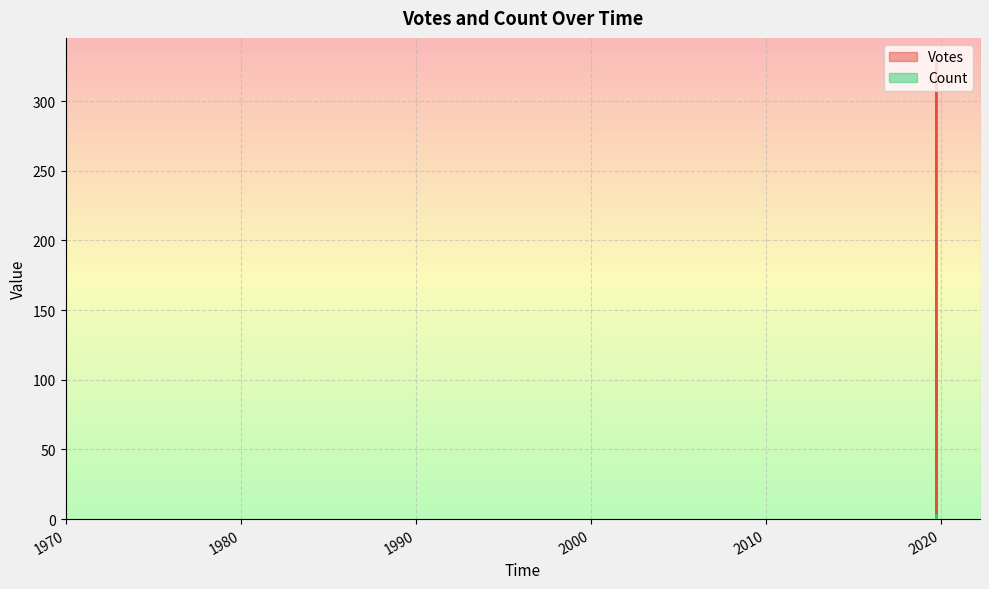

How many lines are shown in the chart?

2